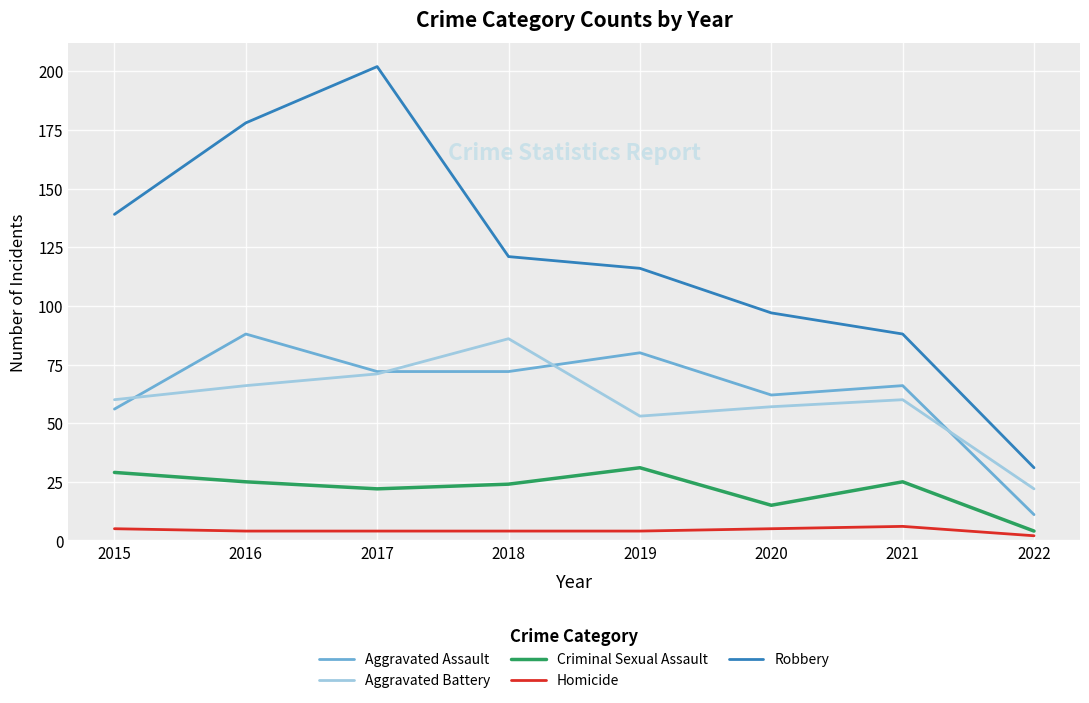

At which category does Criminal Sexual Assault reach its first local peak?

2019